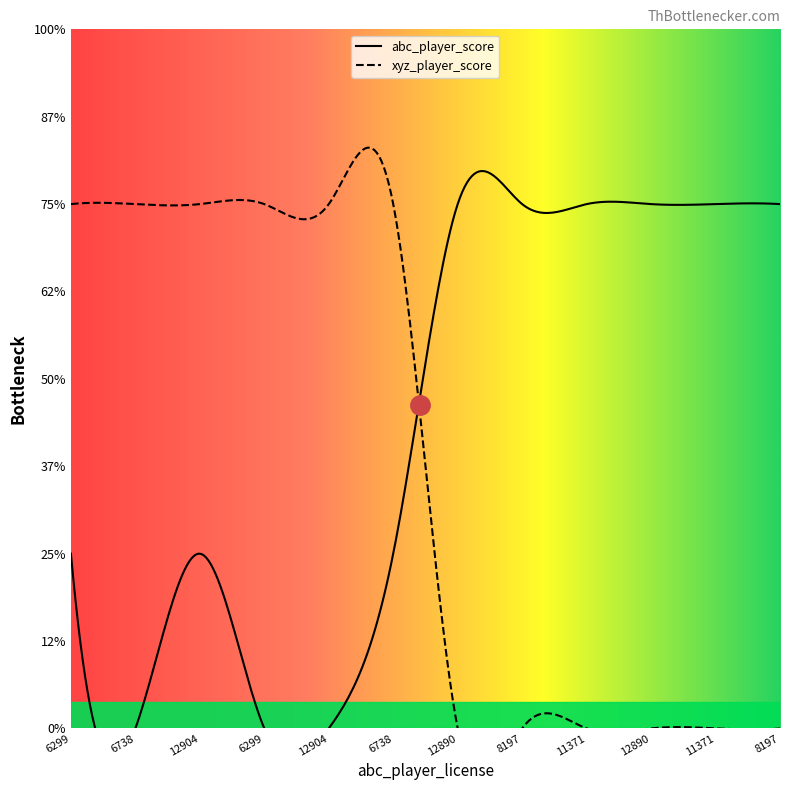

After their last crossing, which series has the higher values: xyz_player_score or abc_player_score?

abc_player_score